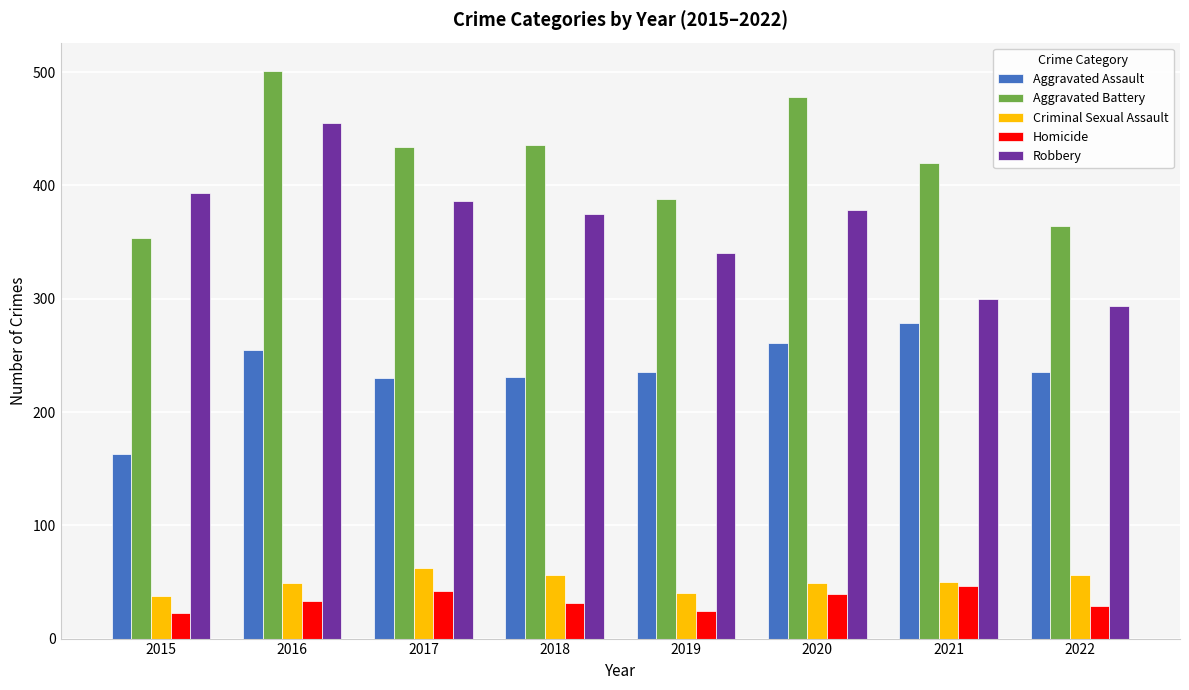

The Homicide series shows 39 at 2020. True or false?

True